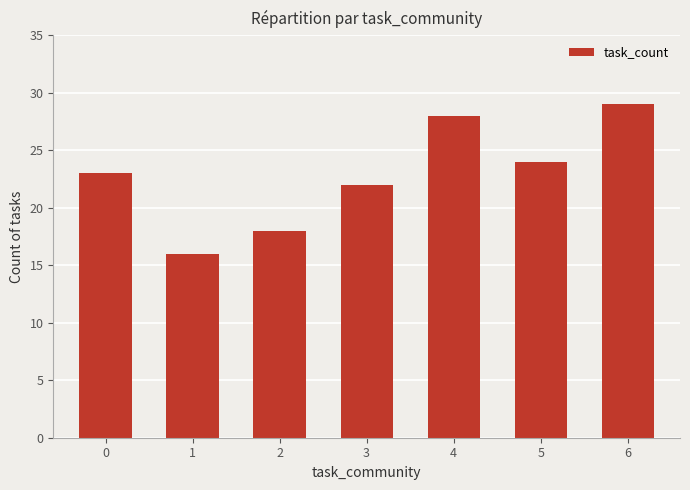

Does the chart contain stacked bars?

No